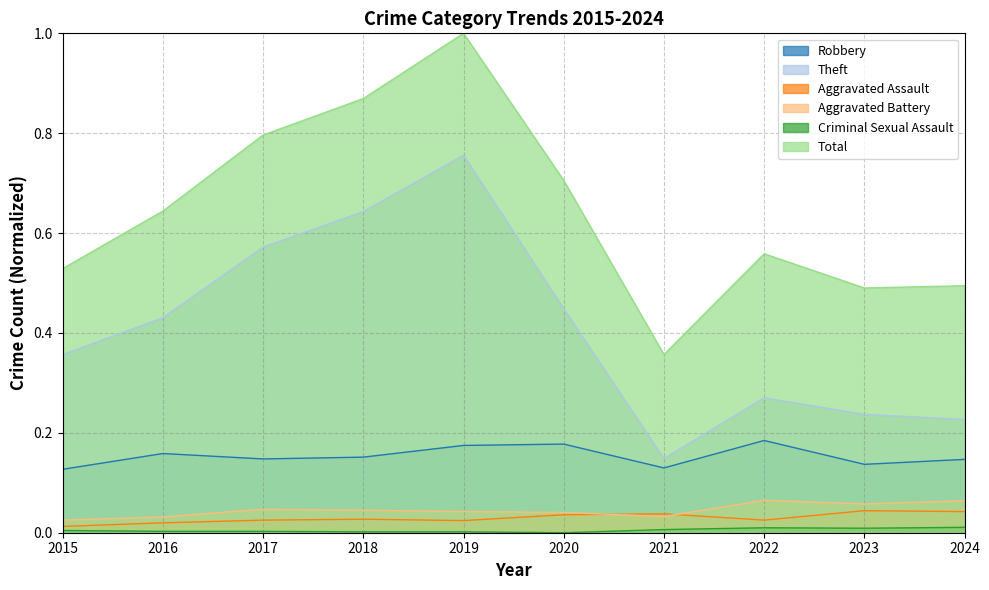

Reading left to right, what are all the values shown in this chart?

Robbery: 2015=0.1	2016=0.2	2017=0.1	2018=0.2	2019=0.2	2020=0.2	2021=0.1	2022=0.2	2023=0.1	2024=0.1
Theft: 2015=0.4	2016=0.4	2017=0.6	2018=0.6	2019=0.8	2020=0.4	2021=0.1	2022=0.3	2023=0.2	2024=0.2
Aggravated Assault: 2015=0.0	2016=0.0	2017=0.0	2018=0.0	2019=0.0	2020=0.0	2021=0.0	2022=0.0	2023=0.0	2024=0.0
Aggravated Battery: 2015=0.0	2016=0.0	2017=0.0	2018=0.0	2019=0.0	2020=0.0	2021=0.0	2022=0.1	2023=0.1	2024=0.1
Criminal Sexual Assault: 2015=0.0	2016=0.0	2017=0.0	2018=0.0	2019=0.0	2020=0.0	2021=0.0	2022=0.0	2023=0.0	2024=0.0
Total: 2015=0.5	2016=0.6	2017=0.8	2018=0.9	2019=1.0	2020=0.7	2021=0.4	2022=0.6	2023=0.5	2024=0.5